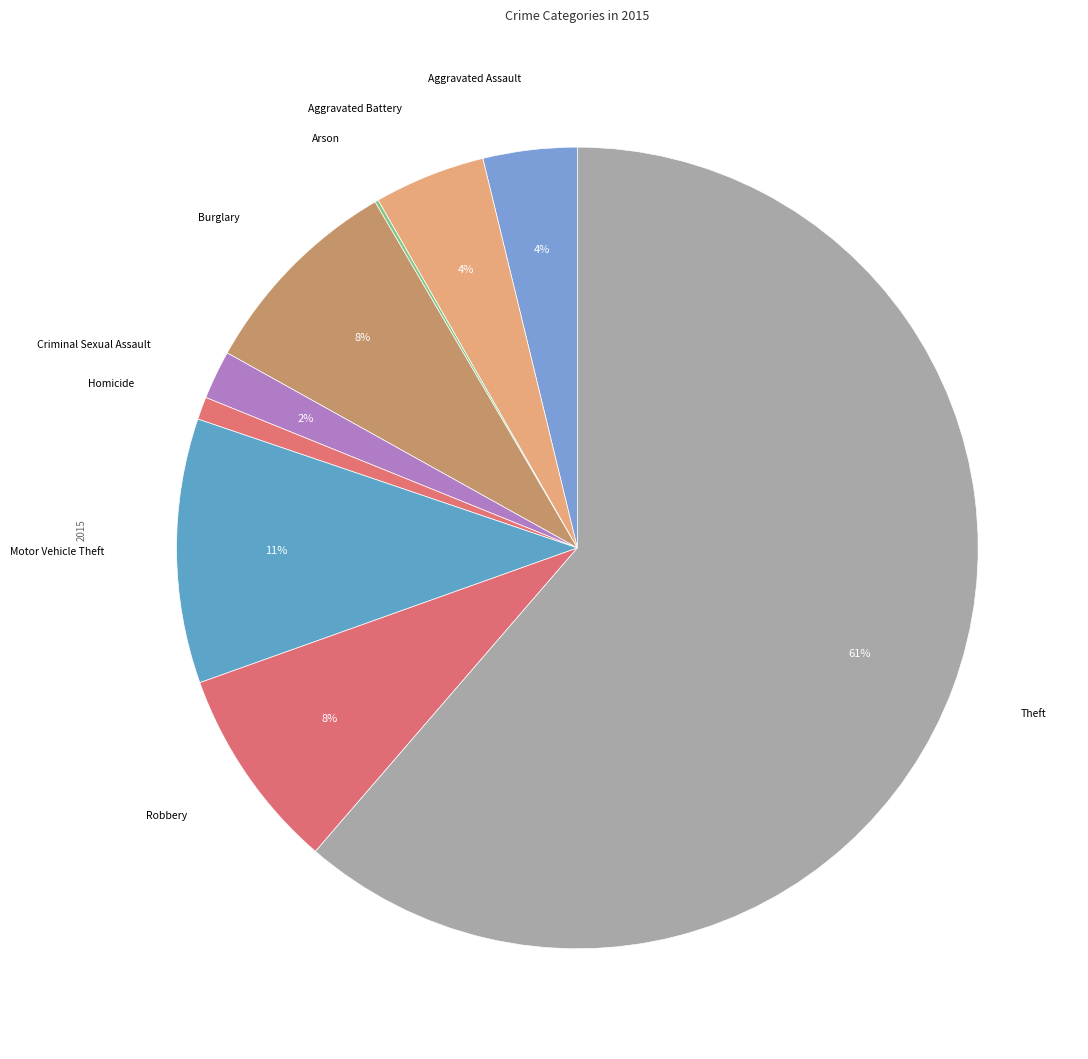

To the nearest percent, what is the average slice percentage?

11%